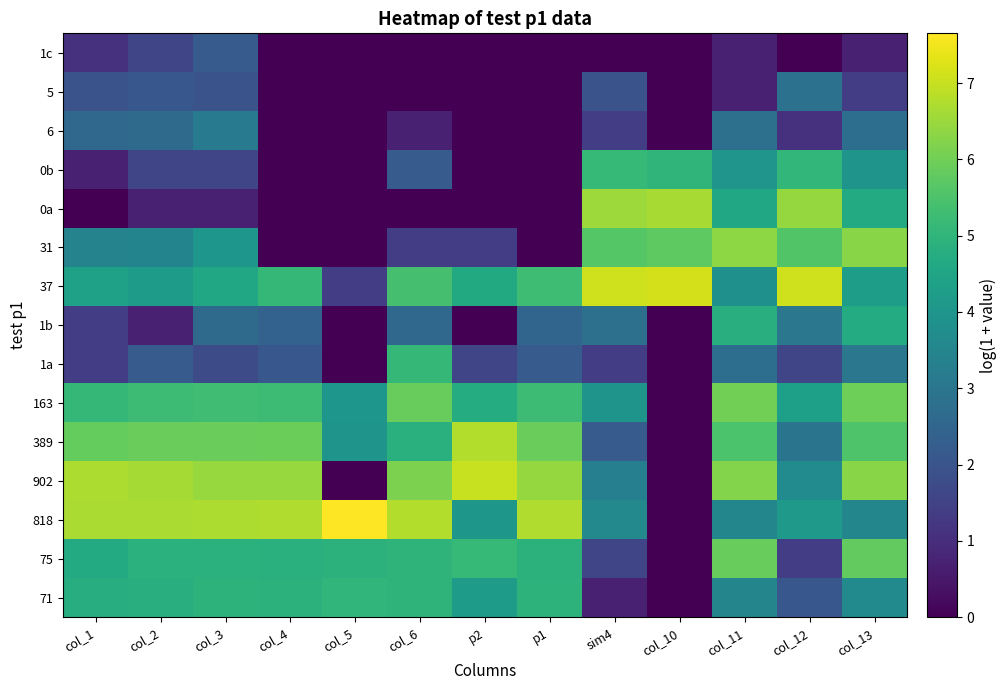

What is the total value across all series at col_6?

50.9